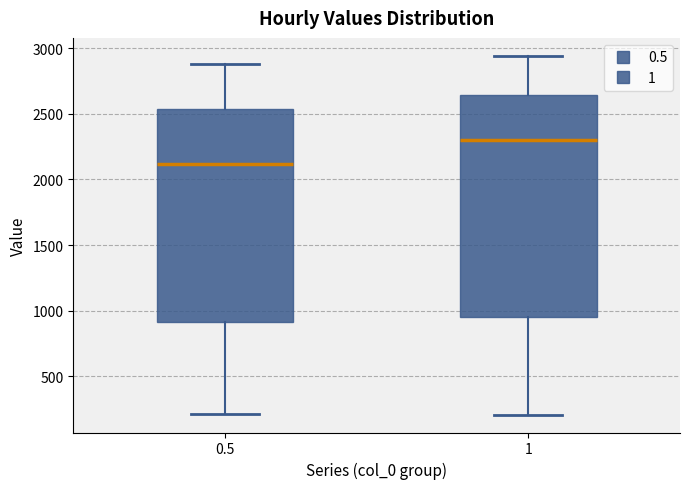

Reading left to right, read every box against the y-axis: the position of its median line, the range the box covers, and the ends of its whiskers. The values are not printed on the chart, so give them approximately, as read against the axis.

0.5: median 2100, box 900 to 2550, whiskers 200 to 2900
1: median 2300, box 950 to 2650, whiskers 200 to 2950